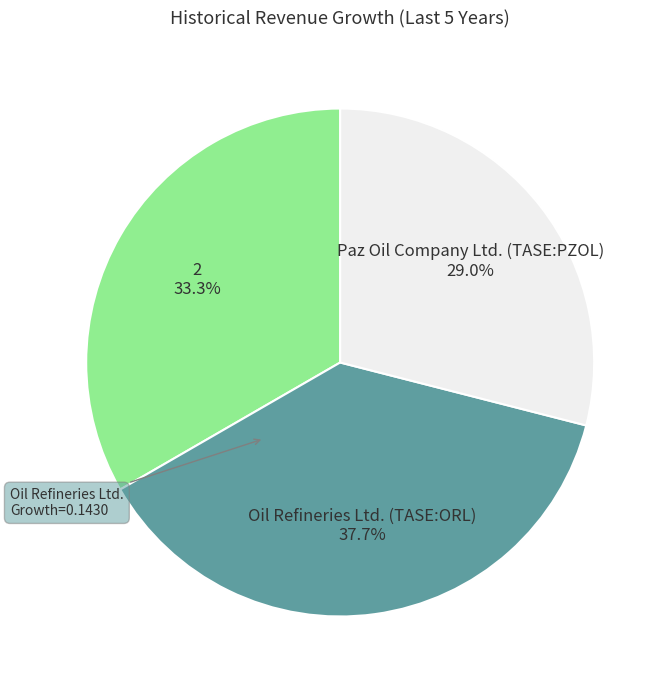

To the nearest percent, what portion does Paz Oil Company Ltd. (TASE:PZOL) represent?

29%